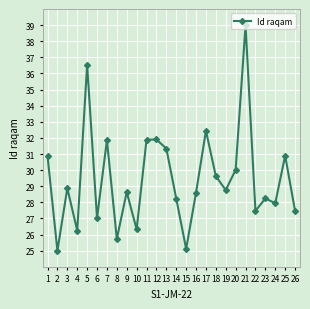

What is the greatest value displayed?

39.0